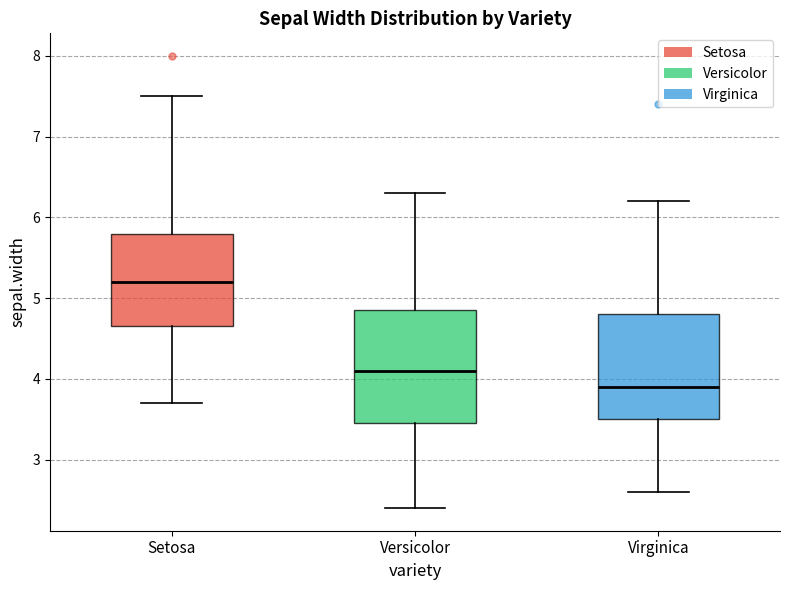

Reading left to right, transcribe this box plot: for each box, give where its median line is, the range the box spans, and where its two whiskers end, as read against the y-axis. The values are not printed on the chart, so give them approximately, as read against the axis.

Setosa: median 5.2, box 4.7 to 5.8, whiskers 3.7 to 7.5
Versicolor: median 4.1, box 3.5 to 4.9, whiskers 2.4 to 6.3
Virginica: median 3.9, box 3.5 to 4.8, whiskers 2.6 to 6.2